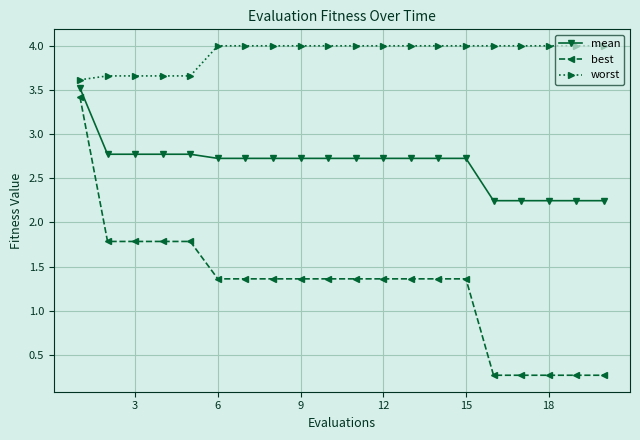

Count the number of categories in the chart.

20